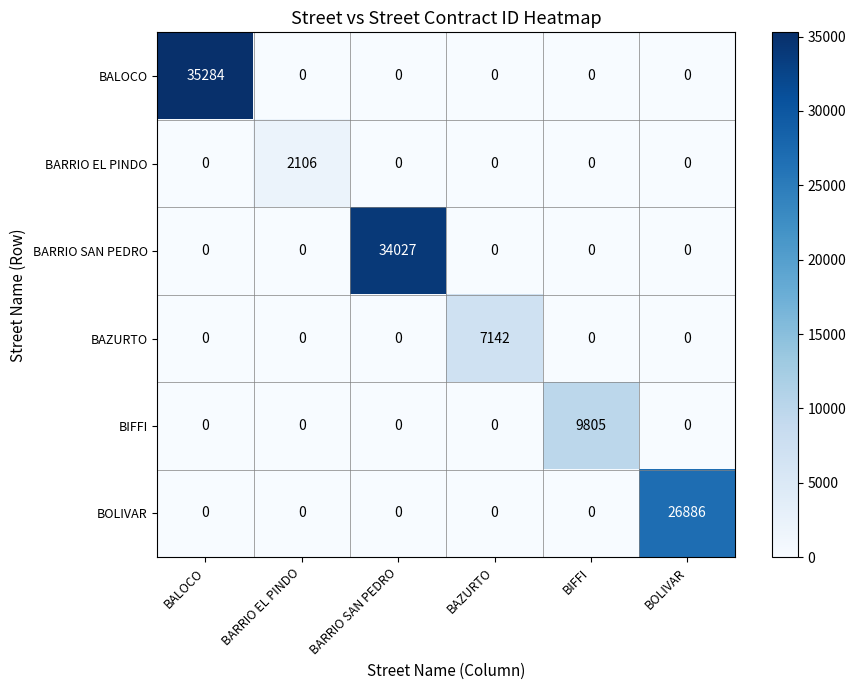

What value does the BARRIO SAN PEDRO series have at BARRIO SAN PEDRO, to the nearest 100?

34000